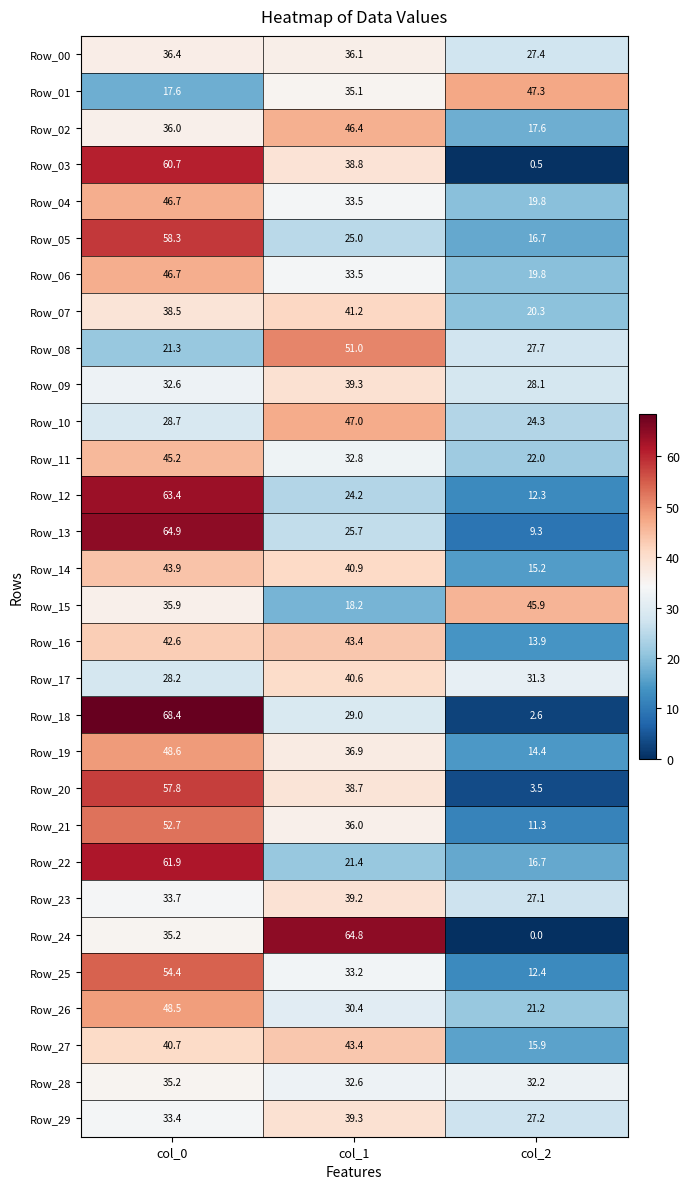

What is the sum of all Row_02 values?

100.0